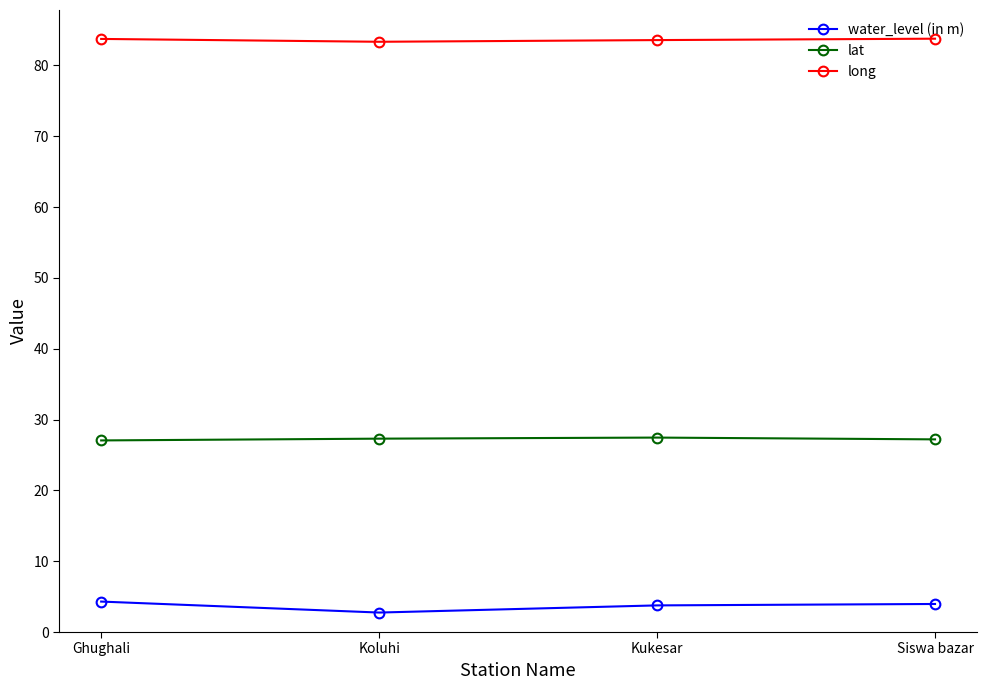

True or false: water_level (in m) and lat cross at least once.

False